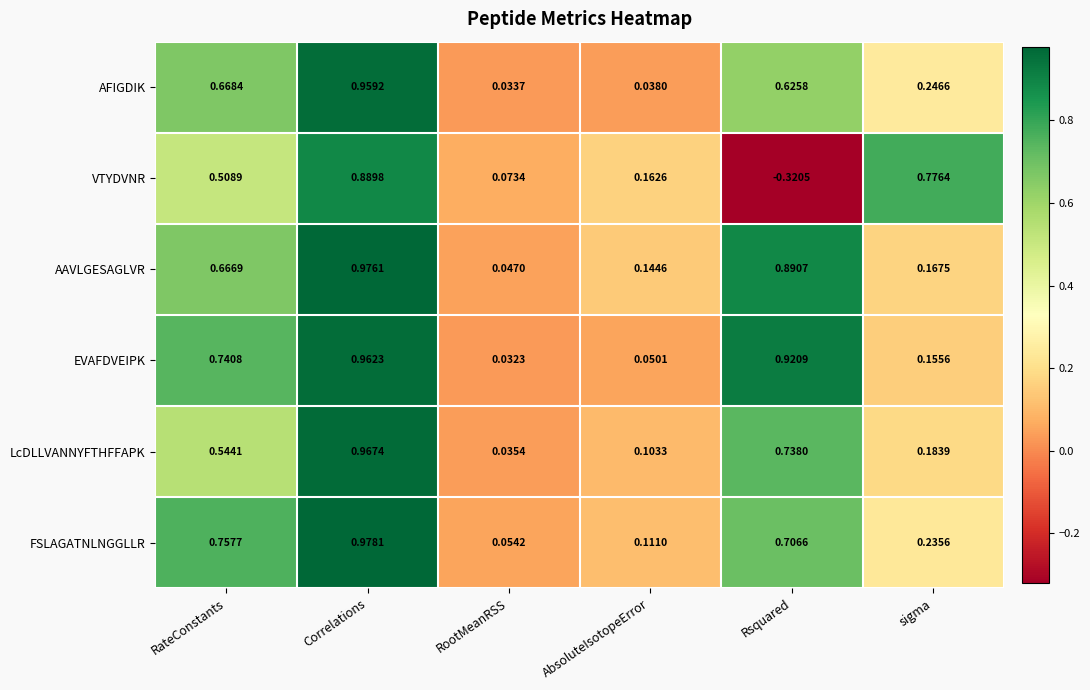

At which category is the sum across all series the highest?

Correlations